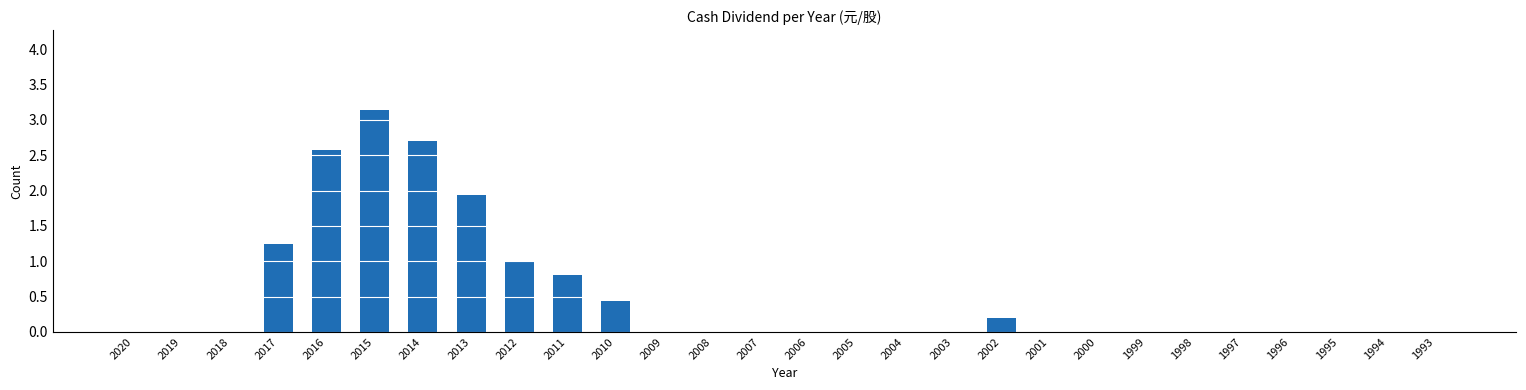

How many series are shown in this chart?

1